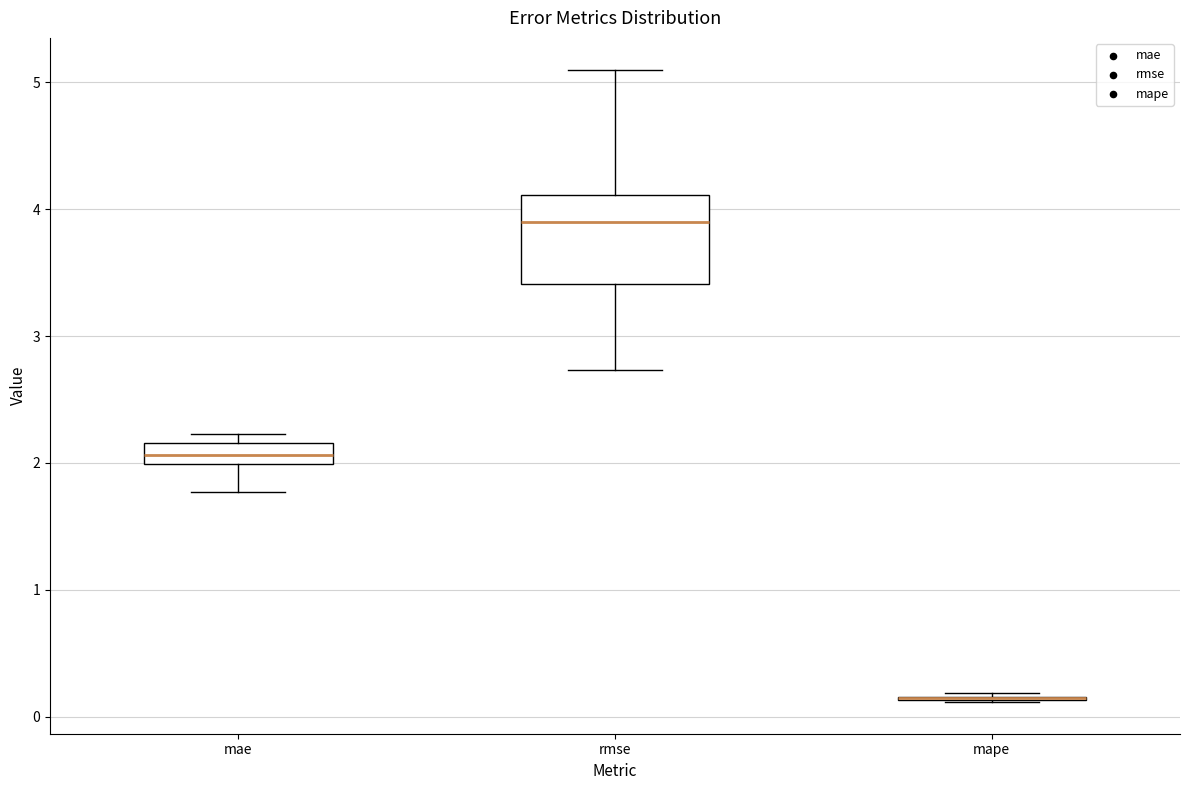

Which box is the tallest, from its lower edge to its upper edge?

rmse